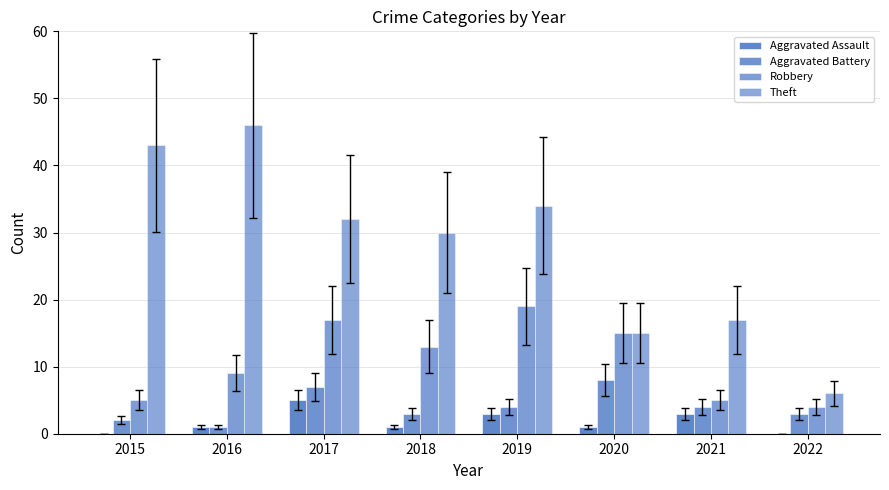

What is the average value of the Aggravated Assault series?

2